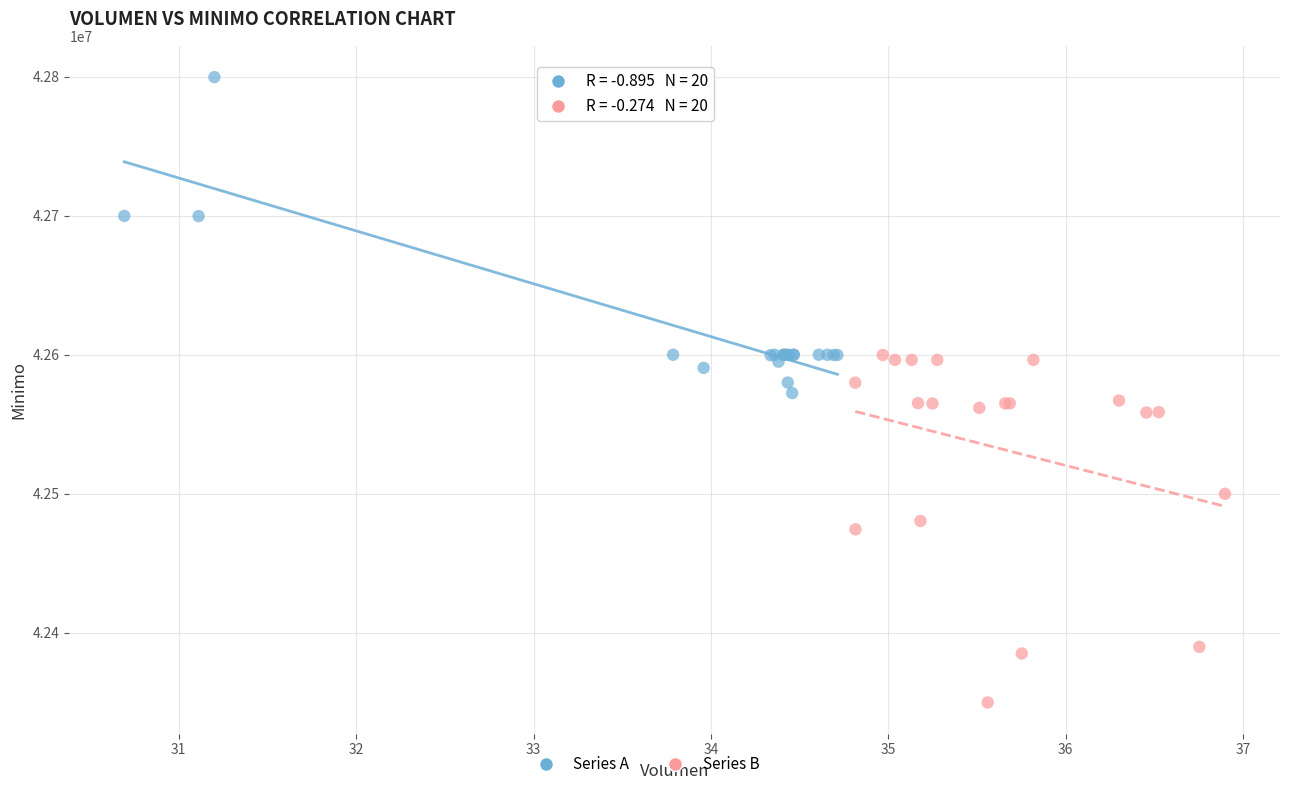

Which series reaches the minimum Y coordinate?

Series B